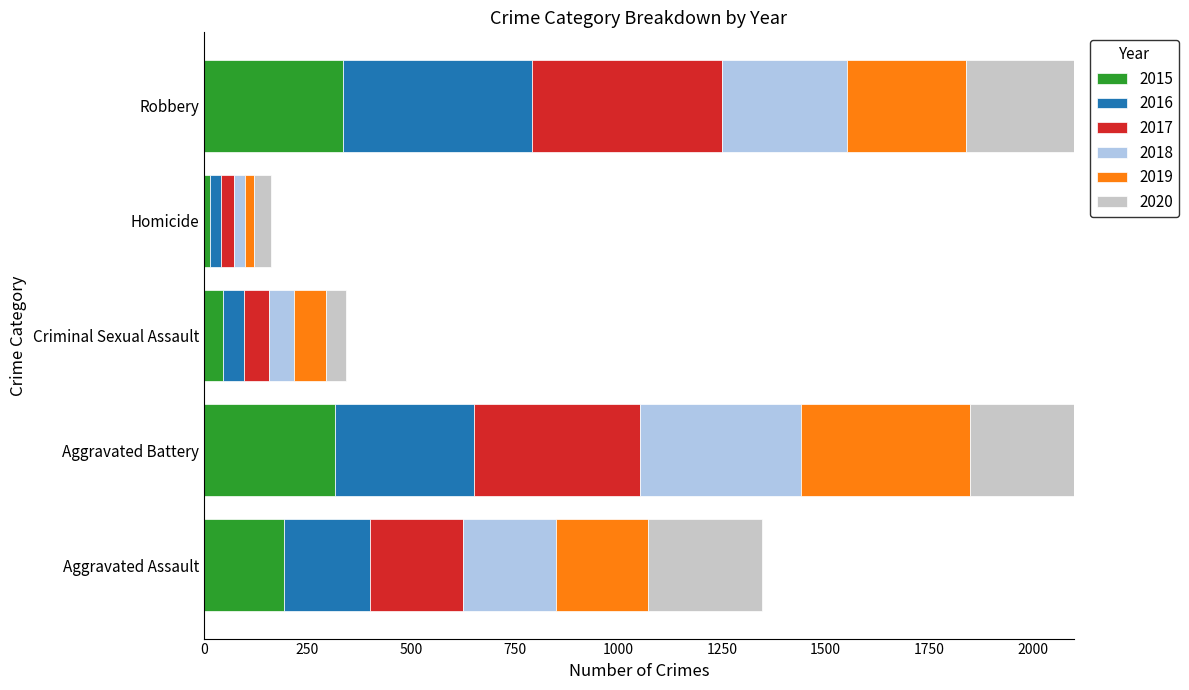

At which label is 2020 closest to 228?

Robbery